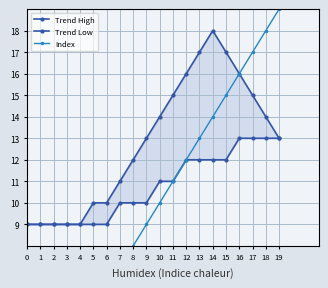

True or false: Trend High has more than 1 interior local peaks.

False